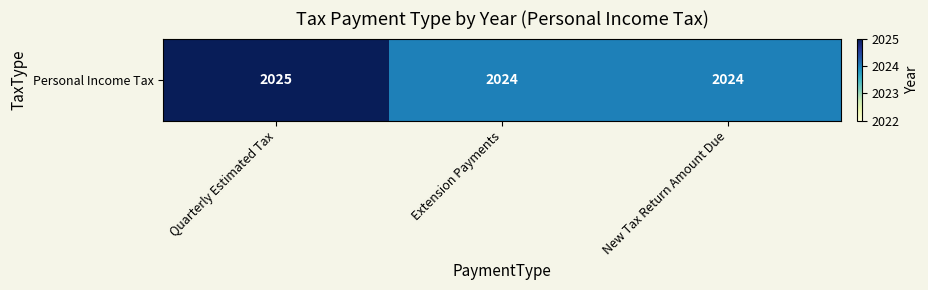

List the labels in order of value, smallest first.

Extension Payments, New Tax Return Amount Due, Quarterly Estimated Tax